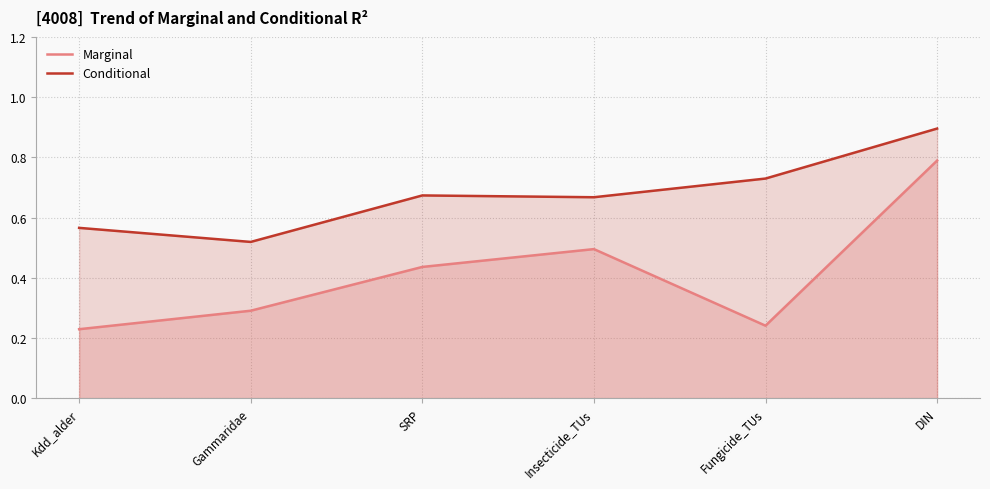

True or false: Marginal and Conditional cross at least once.

False